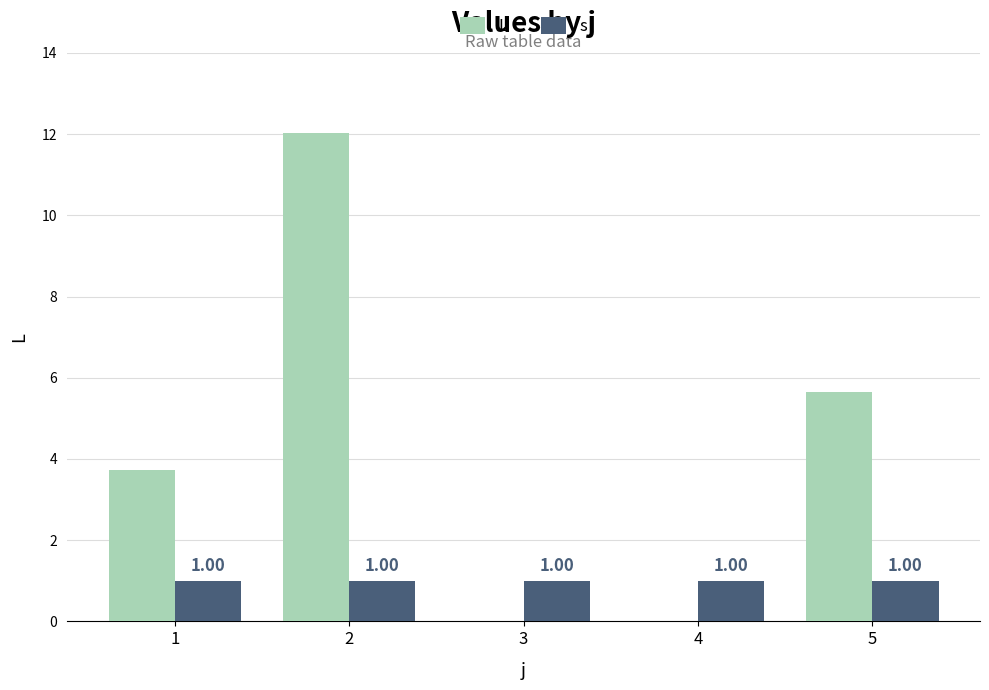

At which category does the chart reach its peak across all series?

2